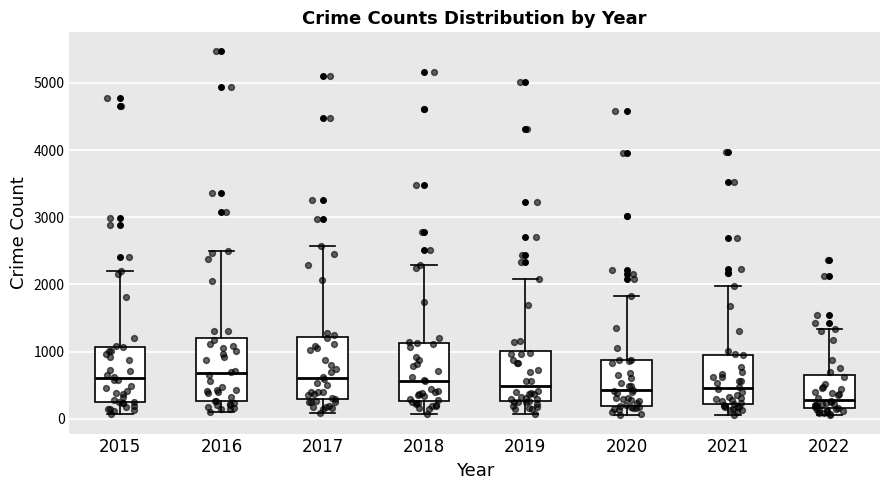

Where is the upper edge of the box at x = 2016 on the y-axis? The values are not printed on the chart, so give them approximately, as read against the axis.

1200